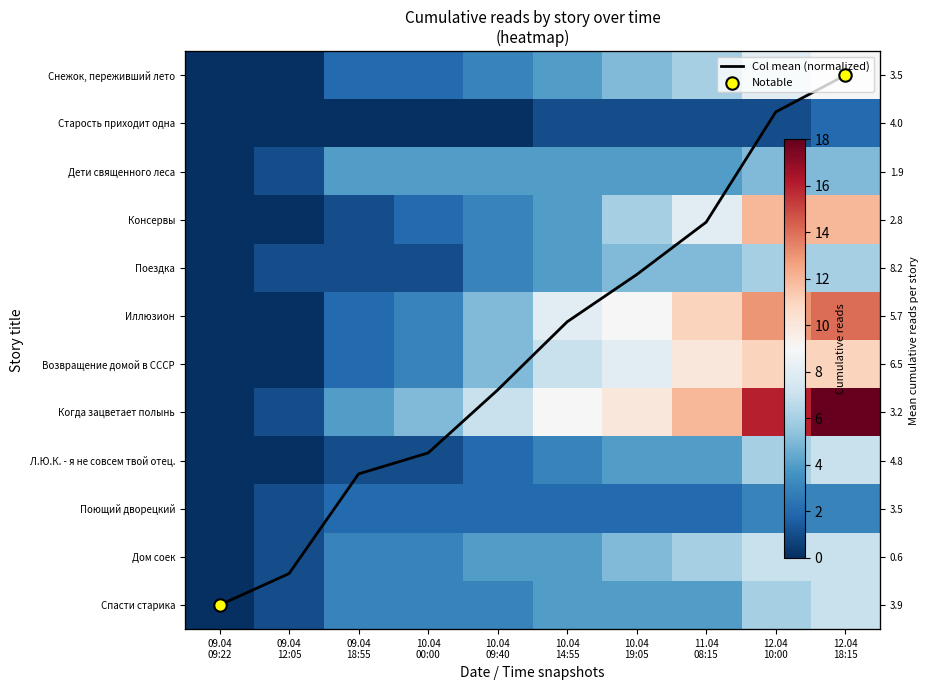

Between 10.04 00:00 and 10.04 14:55, which series saw the biggest shift?

Иллюзион